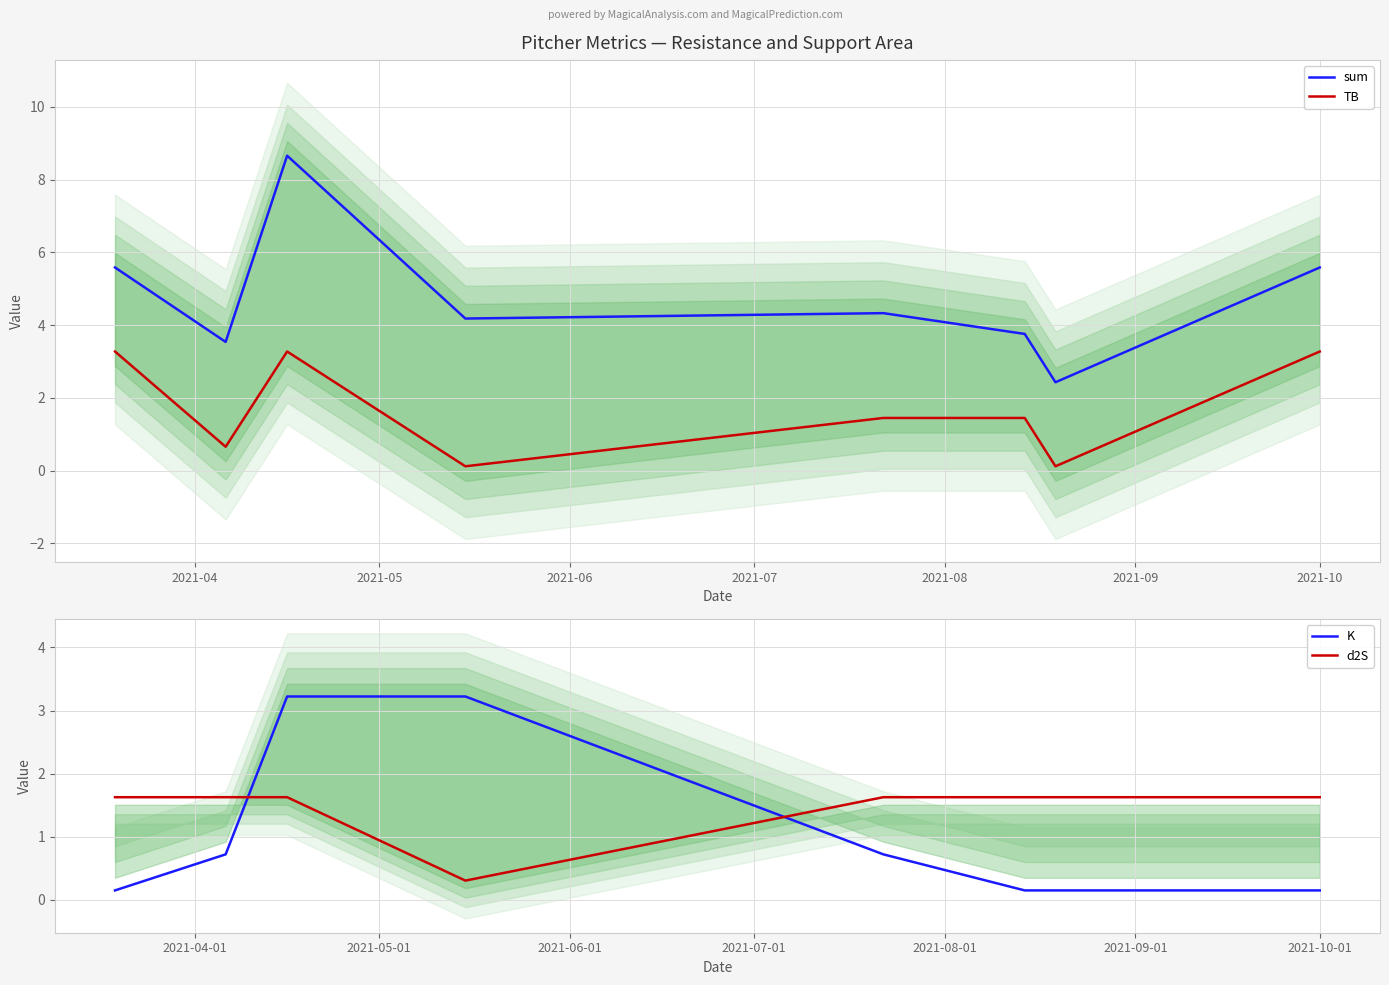

True or false: K has more than 1 interior local peaks.

False